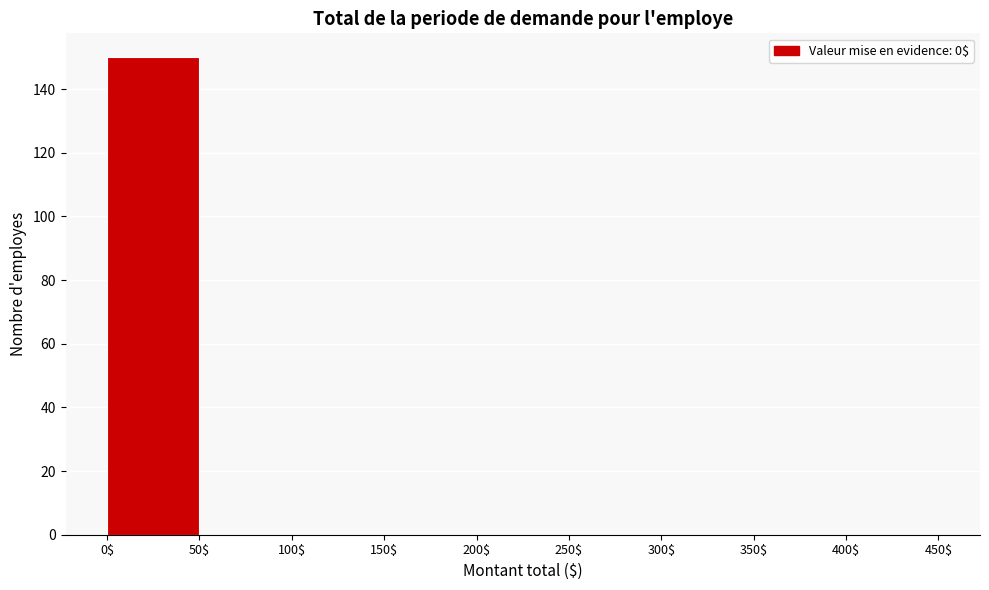

Reading left to right, transcribe this chart: for each bar, give the range it covers on the x-axis and its height. The values are not printed on the chart, so give them approximately, as read against the axis.

0$ to 50$: 150
50$ to 100$: 0
100$ to 150$: 0
150$ to 200$: 0
200$ to 250$: 0
250$ to 300$: 0
300$ to 350$: 0
350$ to 400$: 0
400$ to 450$: 0